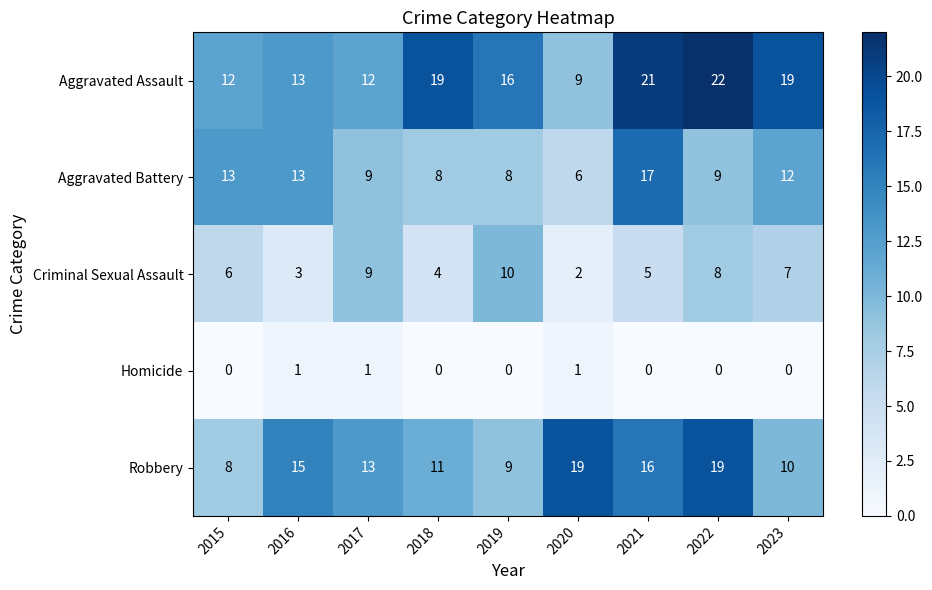

What is the sum of the Criminal Sexual Assault values at 2022 and 2015?

14